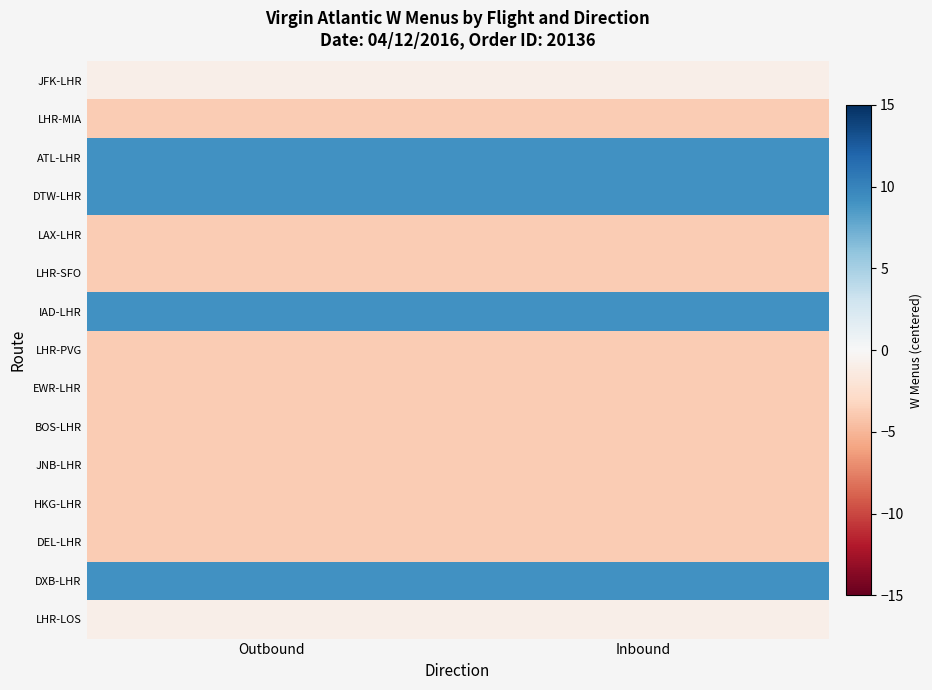

Which category has the lowest value across all series?

Outbound